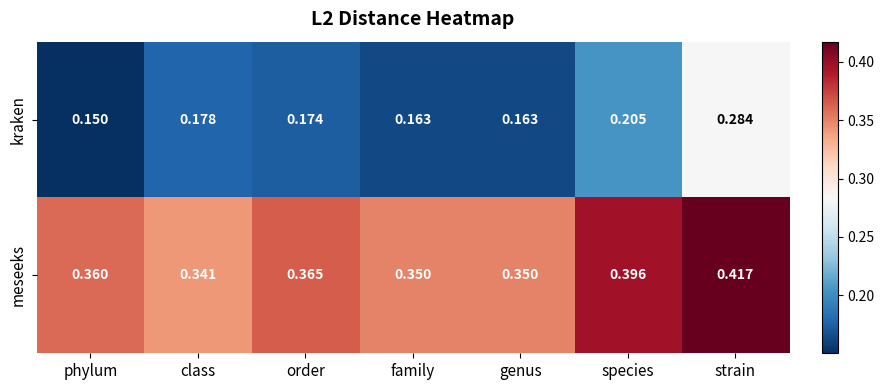

At which label is meseeks closest to 0?

class